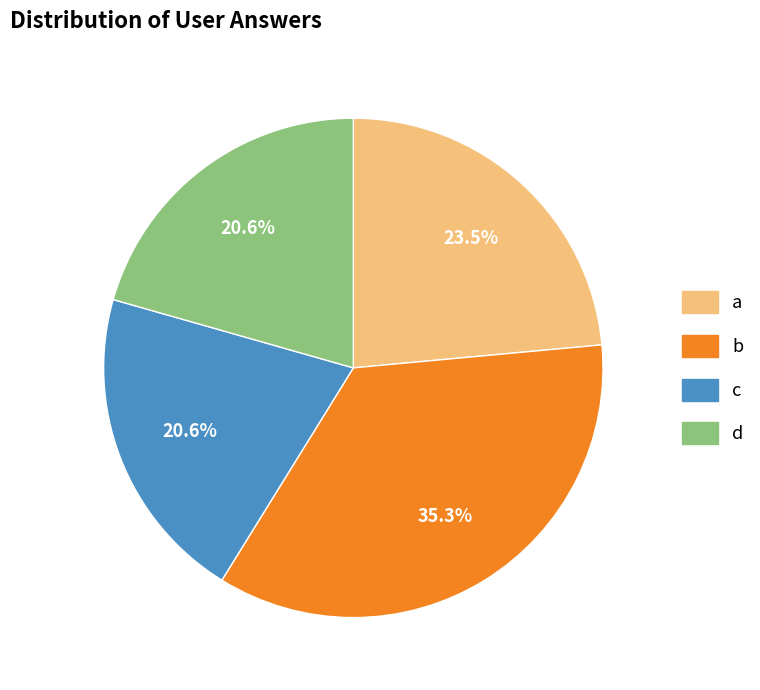

Which category has the biggest portion of the pie?

b